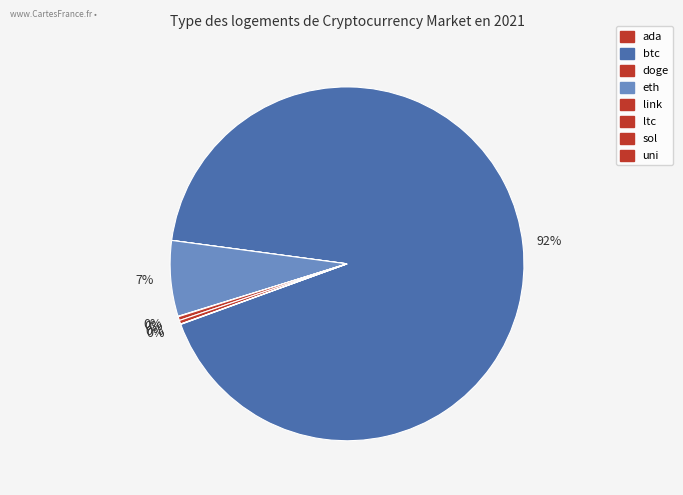

How many slices are in this pie chart?

8